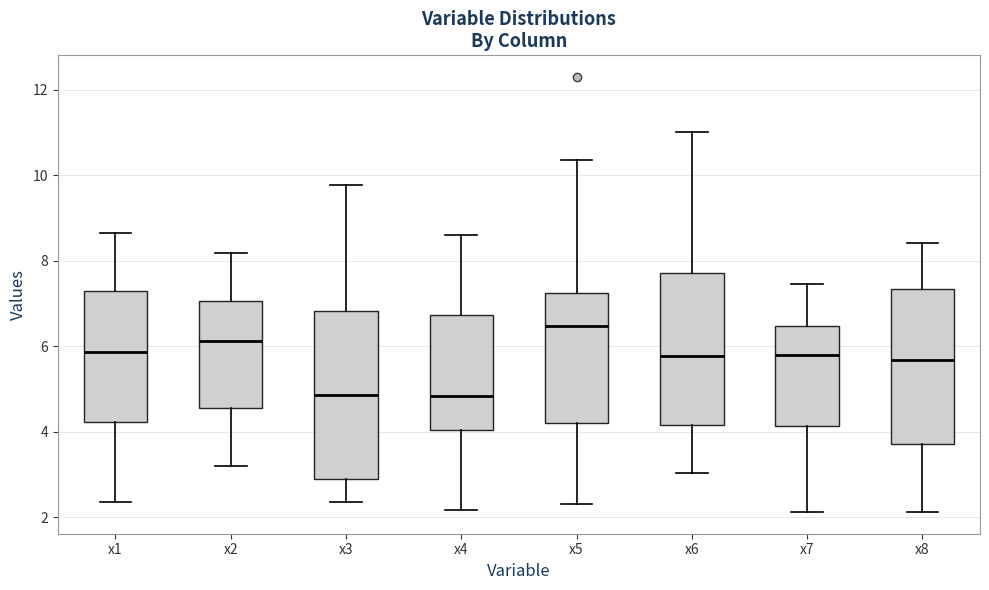

Reading left to right, transcribe this box plot: for each box, give where its median line is, the range the box spans, and where its two whiskers end, as read against the y-axis. The values are not printed on the chart, so give them approximately, as read against the axis.

x1: median 5.8, box 4.2 to 7.4, whiskers 2.4 to 8.6
x2: median 6.2, box 4.6 to 7.0, whiskers 3.2 to 8.2
x3: median 4.8, box 3.0 to 6.8, whiskers 2.4 to 9.8
x4: median 4.8, box 4.0 to 6.8, whiskers 2.2 to 8.6
x5: median 6.4, box 4.2 to 7.2, whiskers 2.2 to 10.4
x6: median 5.8, box 4.2 to 7.8, whiskers 3.0 to 11.0
x7: median 5.8, box 4.2 to 6.4, whiskers 2.2 to 7.4
x8: median 5.6, box 3.8 to 7.4, whiskers 2.2 to 8.4